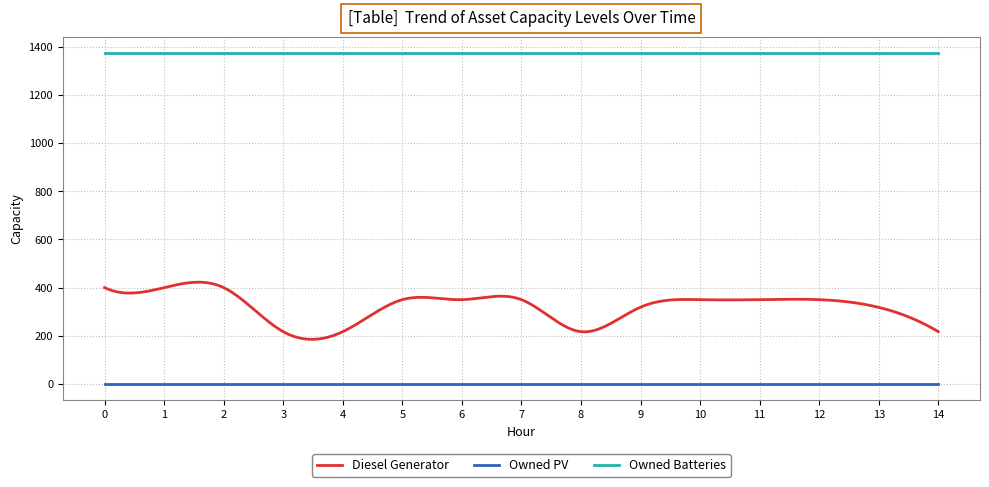

Which series has the widest spread of values?

Diesel Generator